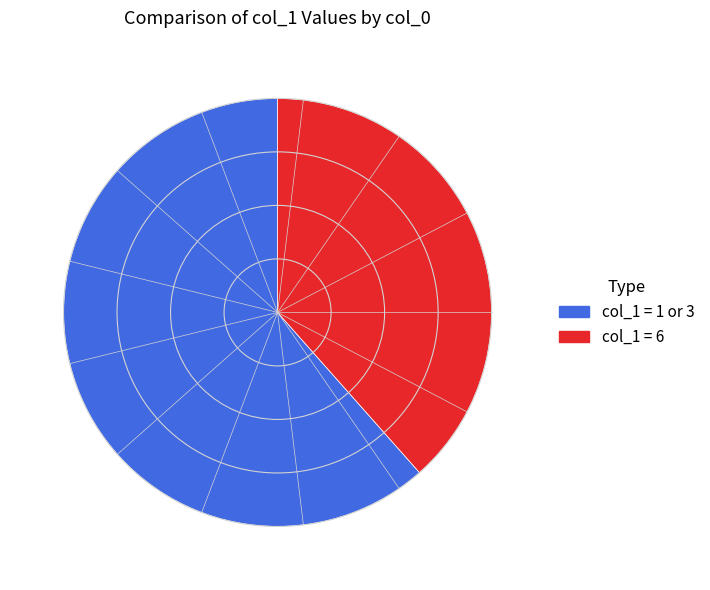

Is the sum of col_1 = 1 or 3 and col_1 = 6 greater than half?

Yes